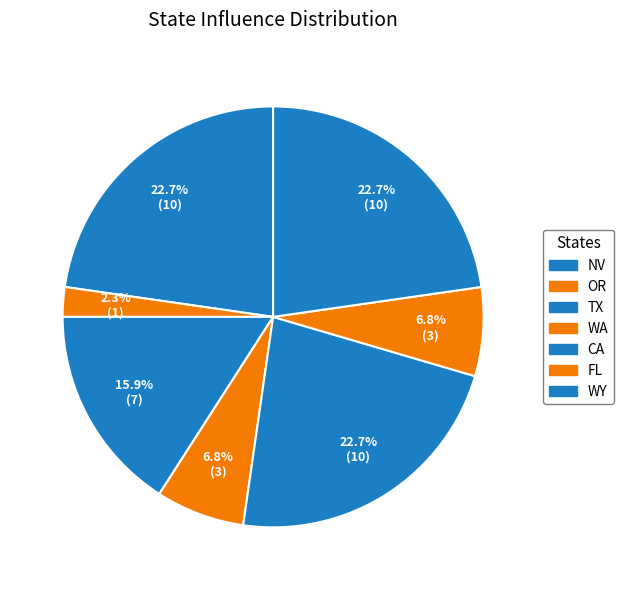

Rank the categories by value from lowest to highest.

OR, WA, FL, TX, NV, CA, WY